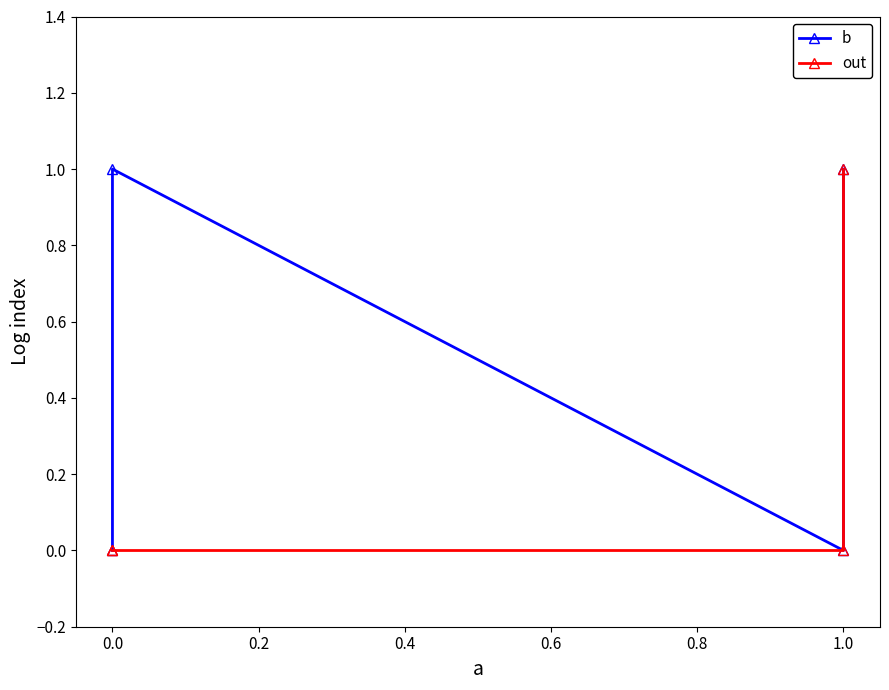

Which has a higher value, 1.0 or 0.0?

1.0